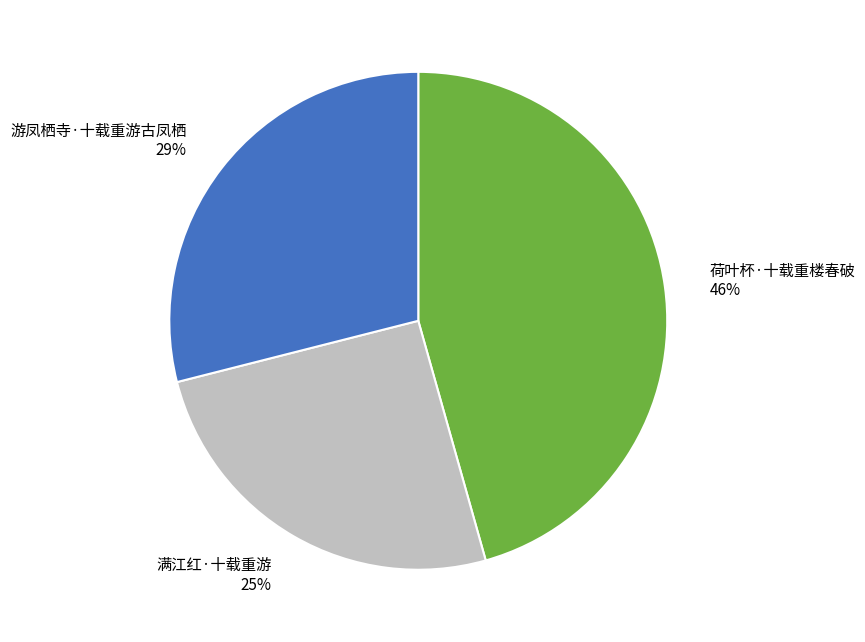

Is the sum of 游凤栖寺·十载重游古凤栖 and 满江红·十载重游 greater than half?

Yes